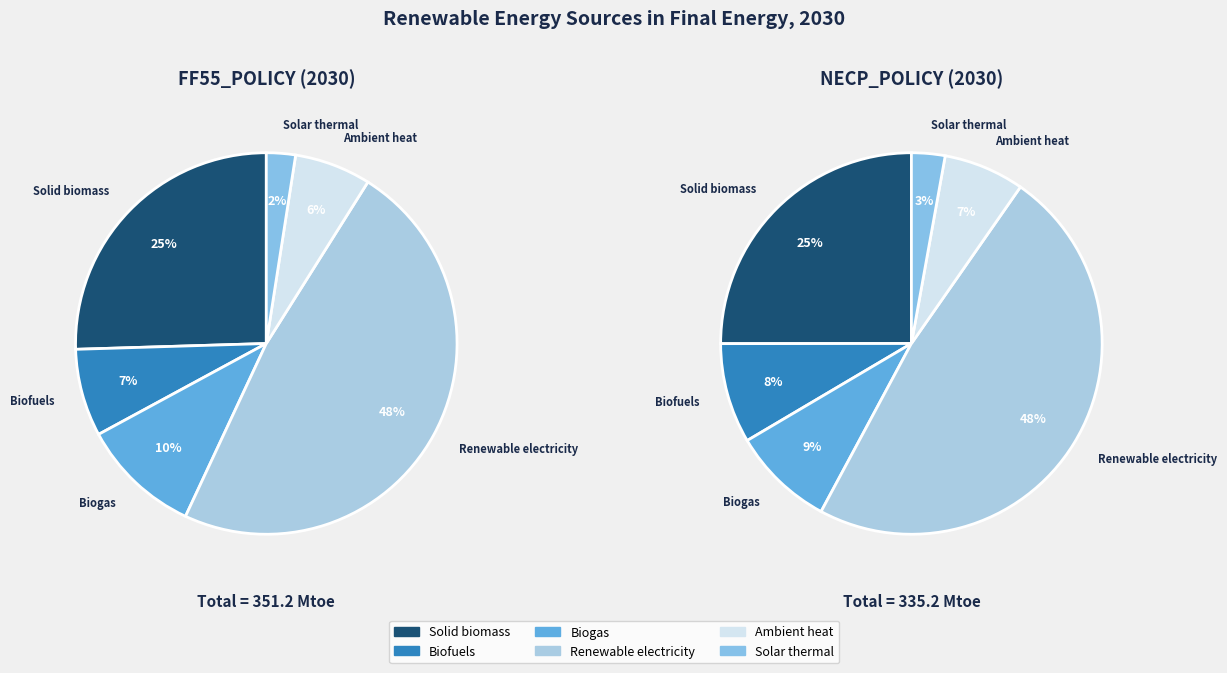

What portion of the pie excludes Solar thermal?

97.5%